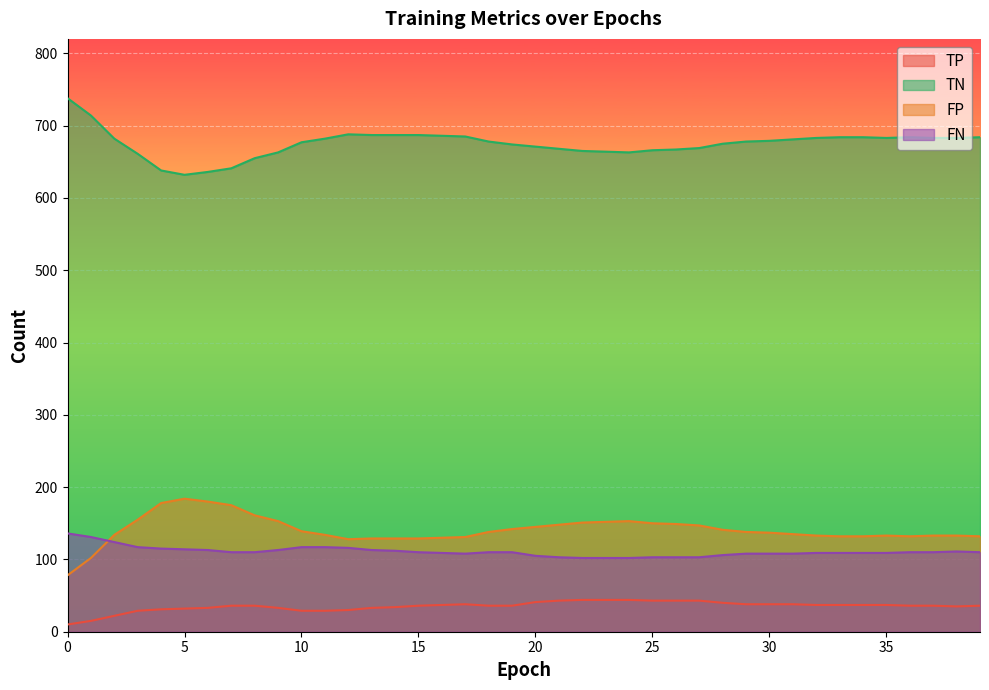

What value does the FN series have at 27, to the nearest 5?

105